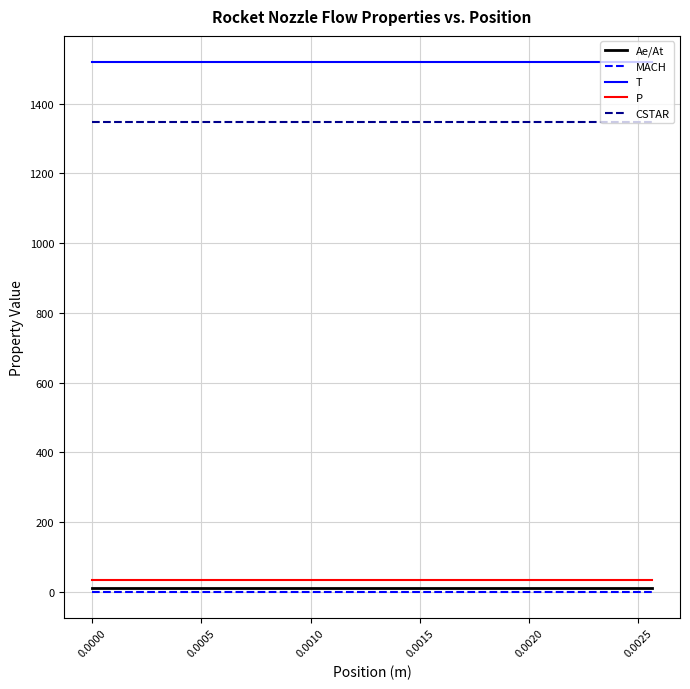

What is the minimum value for Ae/At?

10.5